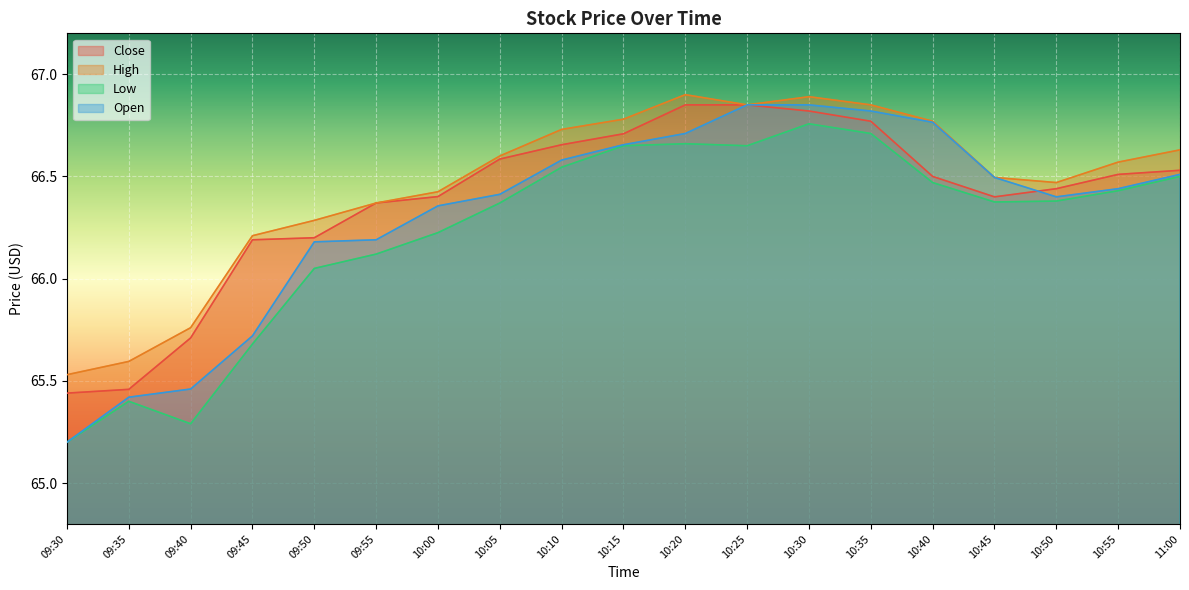

Where is the first local maximum for Low?

09:35